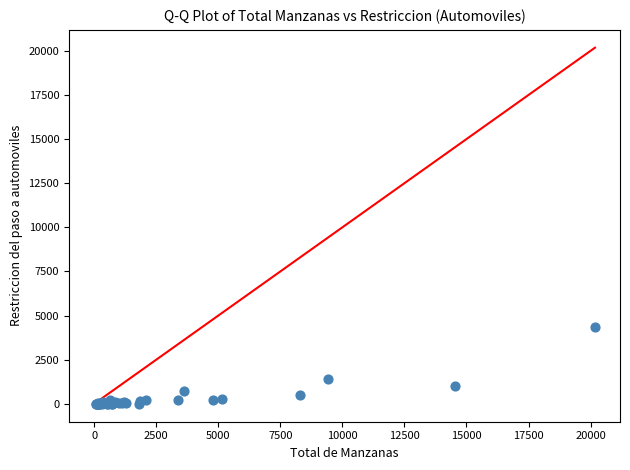

What Y value in the scatter plot is closest to 2164?

1384